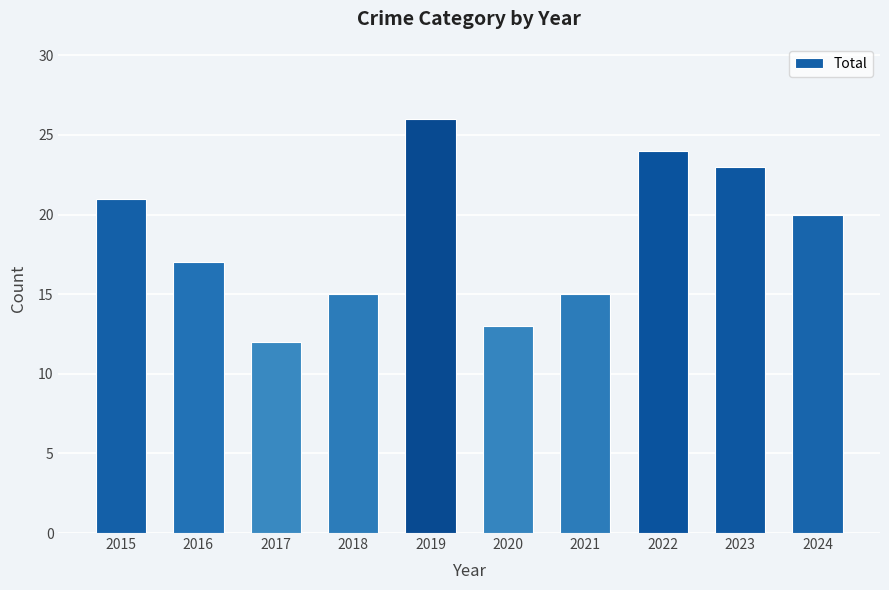

What is the difference between the maximum and minimum values?

14